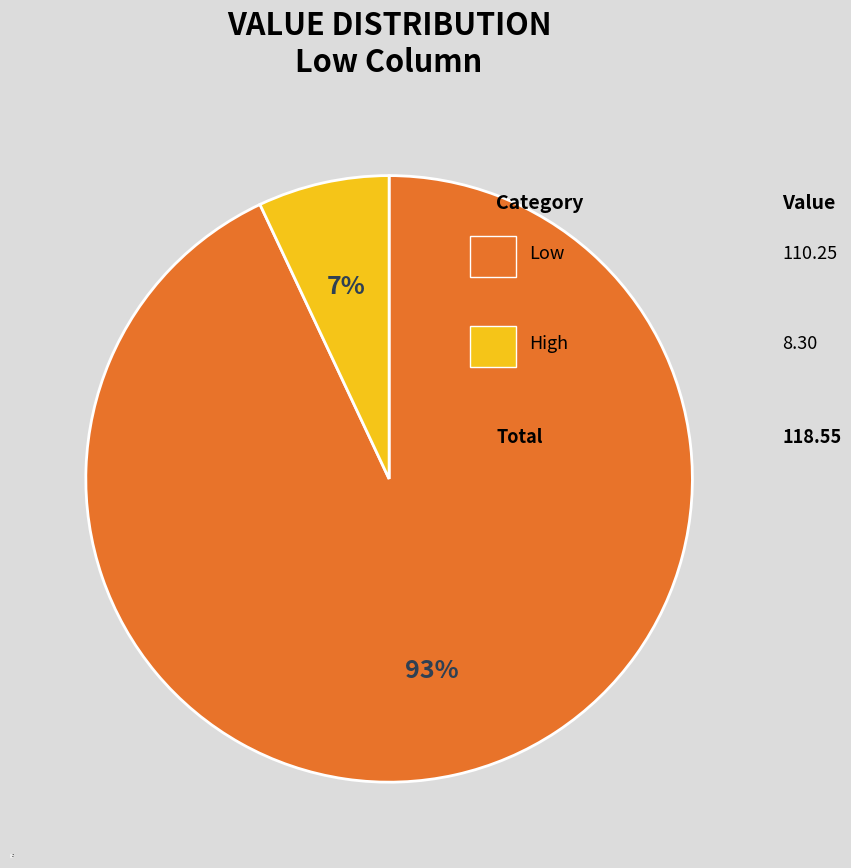

Is it true that High is 7% of the pie?

True